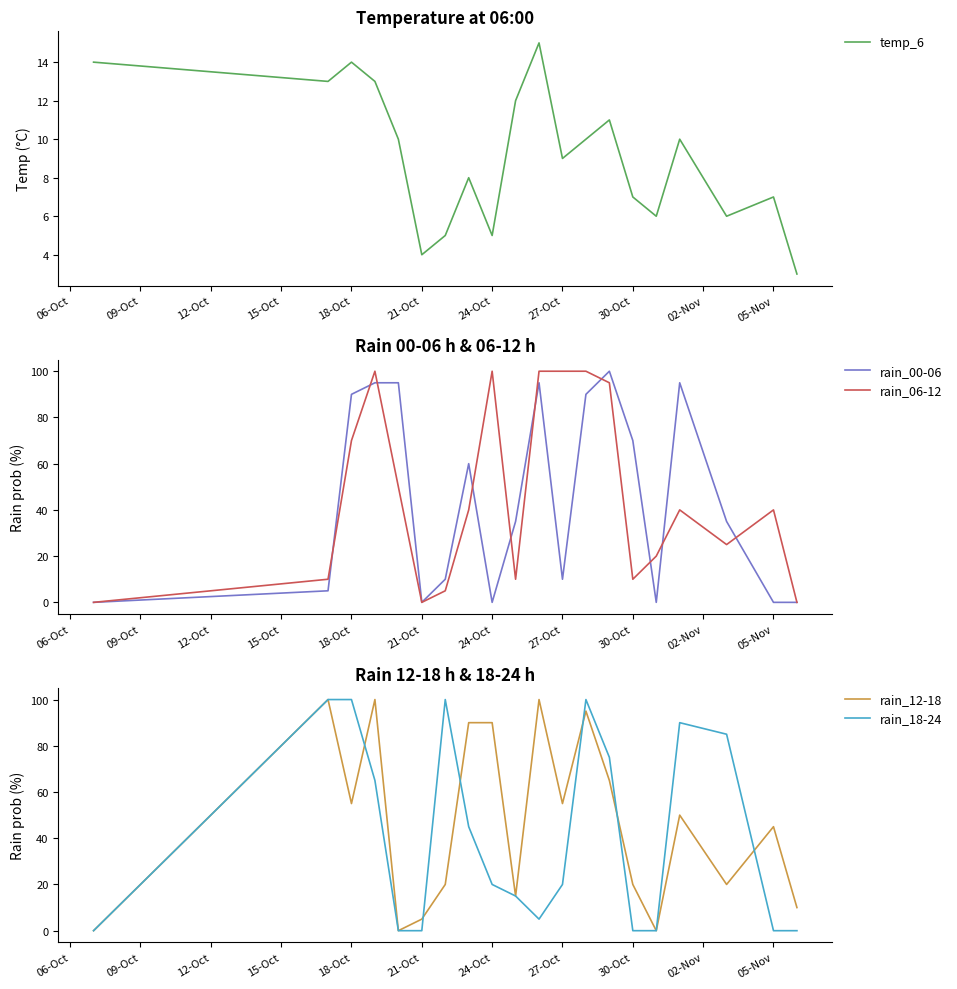

Reading left to right, extract all data points from this chart.

temp_6: 14	13	14	13	10	4	5	8	5	12	15	9	10	11	7	6	10	6	7	3
rain_00-06: 0	5	90	95	95	0	10	60	0	35	95	10	90	100	70	0	95	35	0	0
rain_06-12: 0	10	70	100	50	0	5	40	100	10	100	100	100	95	10	20	40	25	40	0
rain_12-18: 0	100	55	100	0	5	20	90	90	15	100	55	95	65	20	0	50	20	45	10
rain_18-24: 0	100	100	65	0	0	100	45	20	15	5	20	100	75	0	0	90	85	0	0